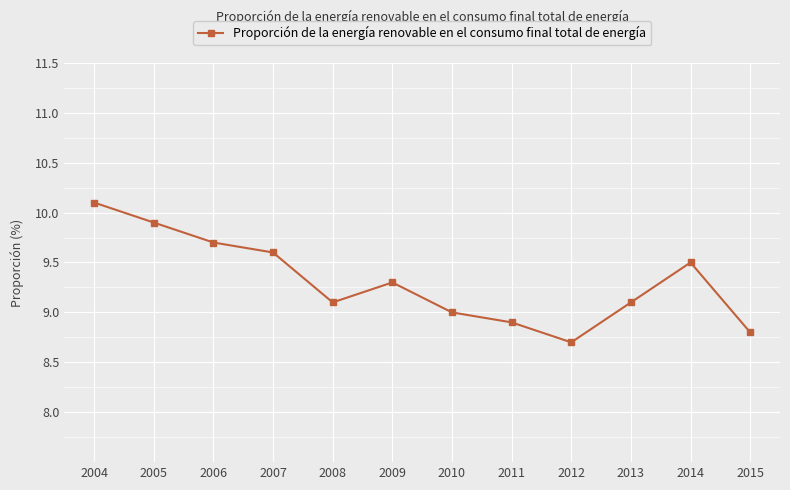

What is the sum of all values?

111.7